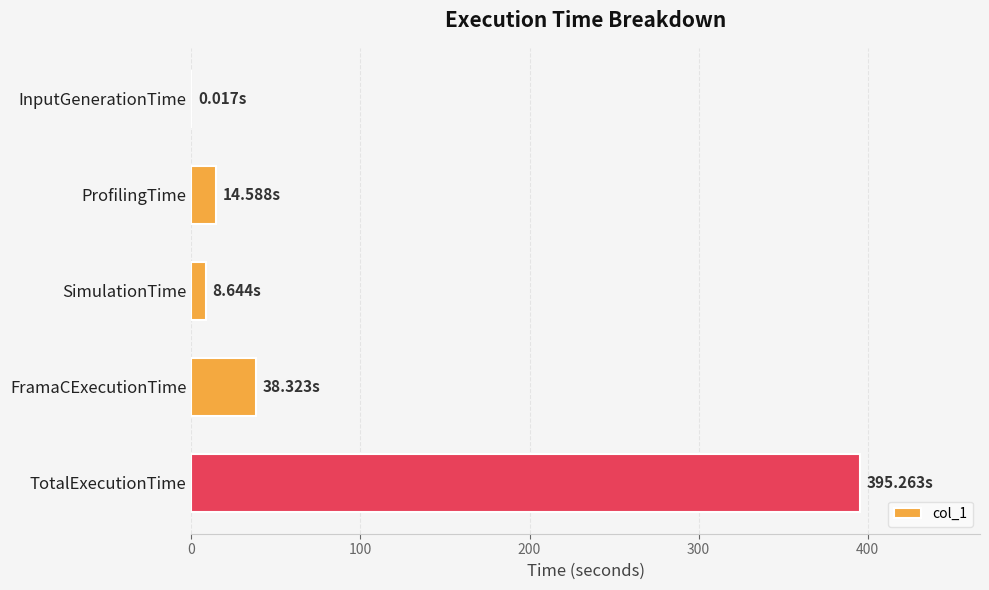

Where is the data nearest to the value 197?

FramaCExecutionTime